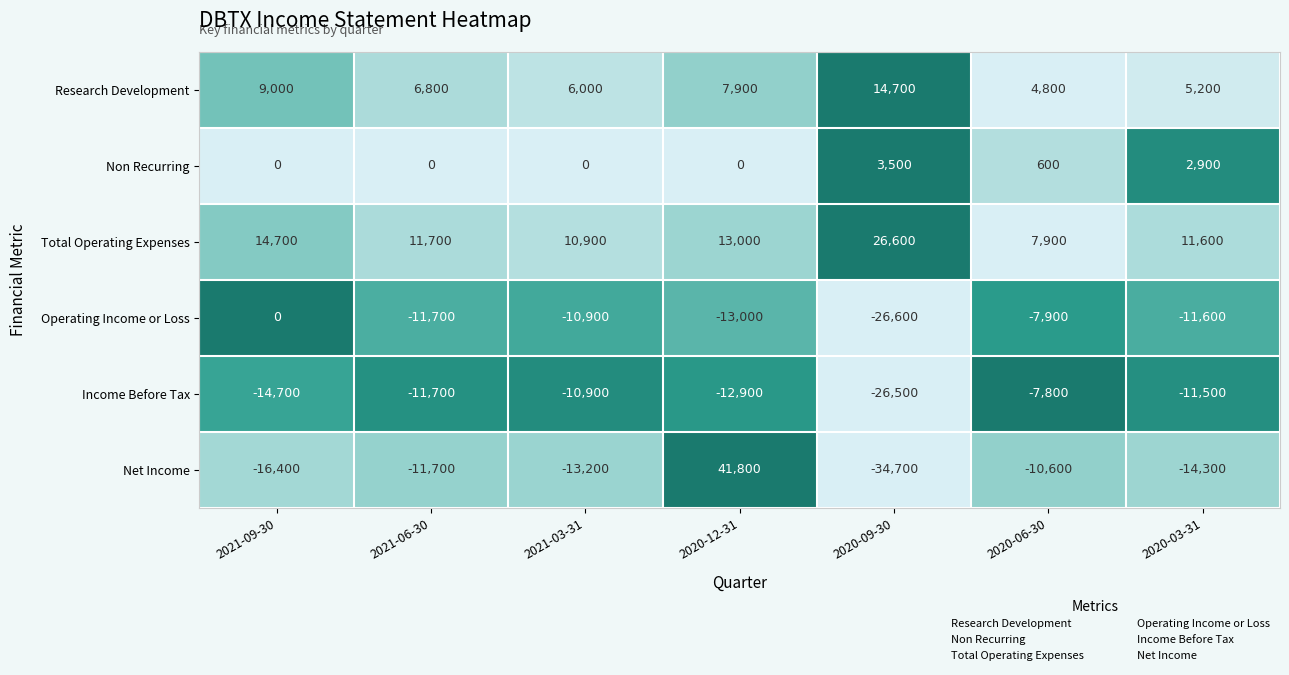

At how many categories does at least one series exceed 0?

7